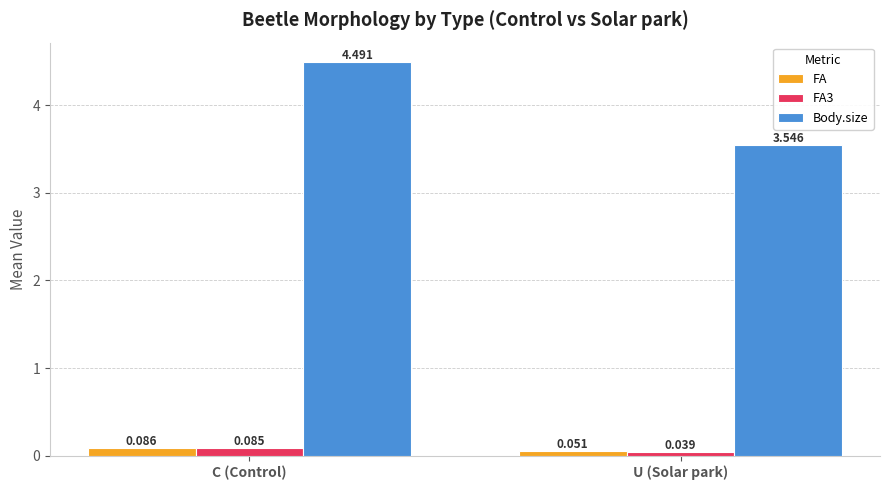

Which category has the lowest value in the Body.size series?

U (Solar park)